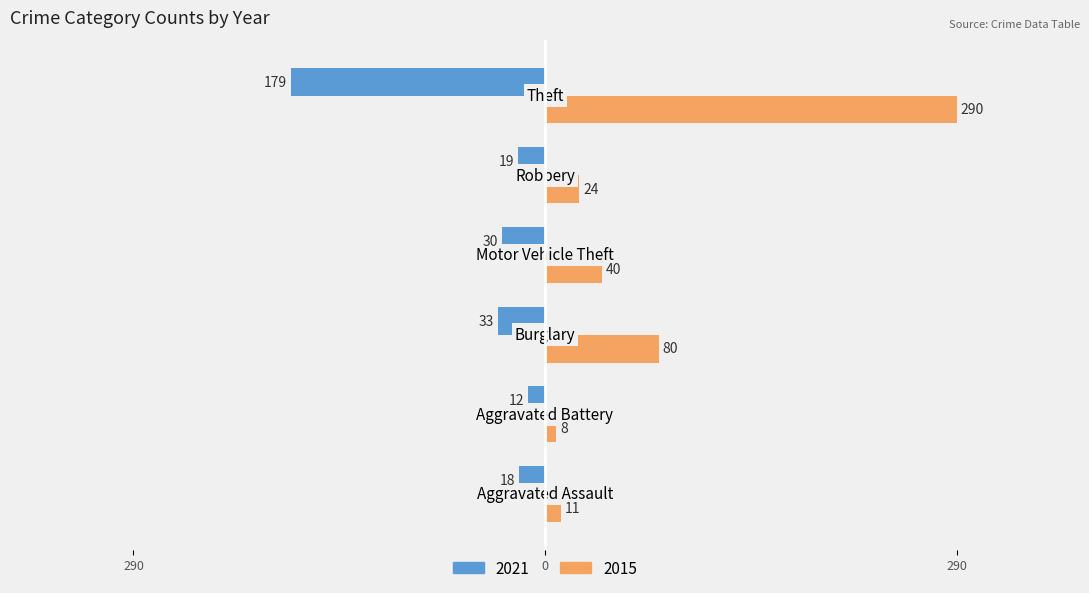

What is the label of the 4th bar from the right?

Burglary